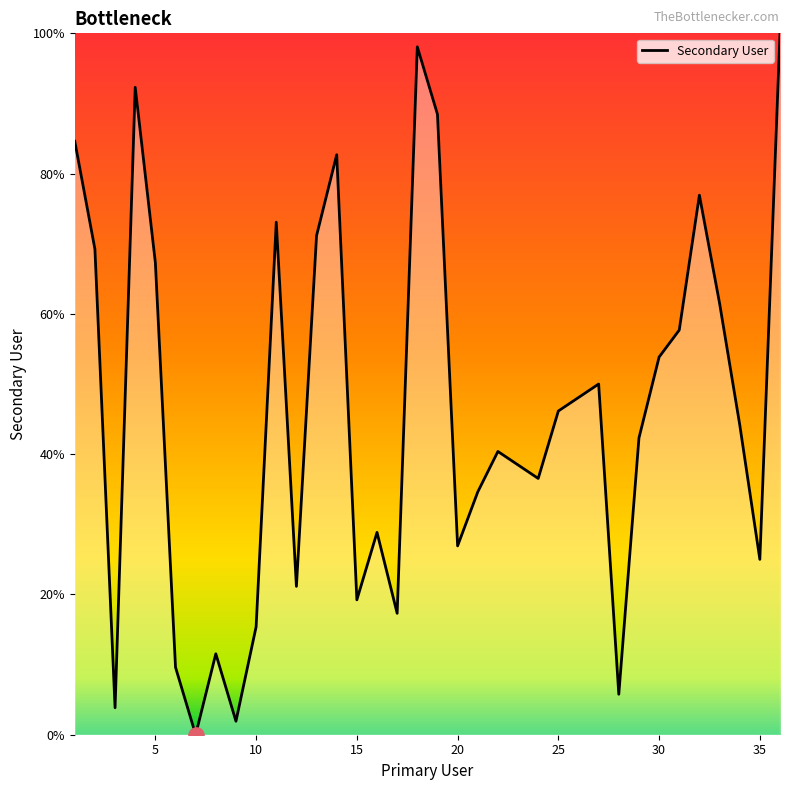

What is the maximum value shown in the chart?

100.0